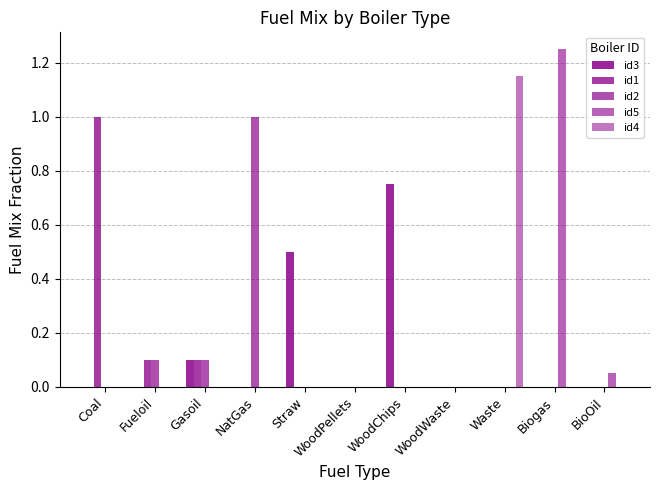

Are the bars horizontal?

No